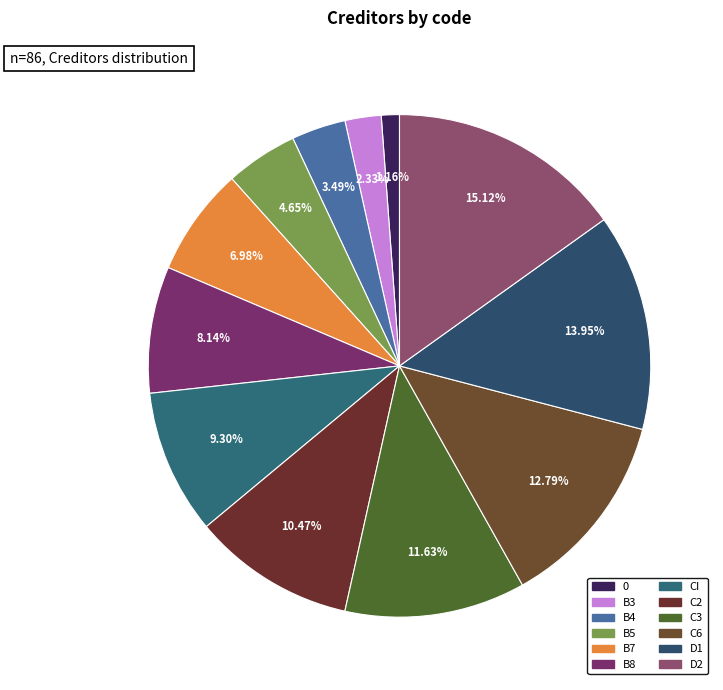

How many segments does this pie chart have?

12